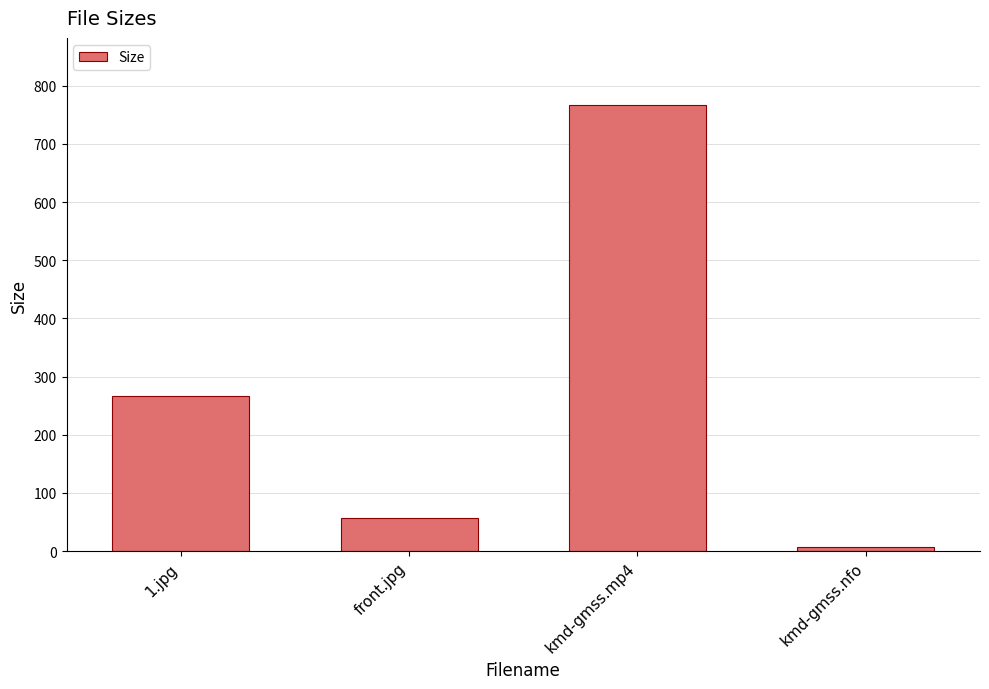

At which label does the data first exceed 266?

1.jpg